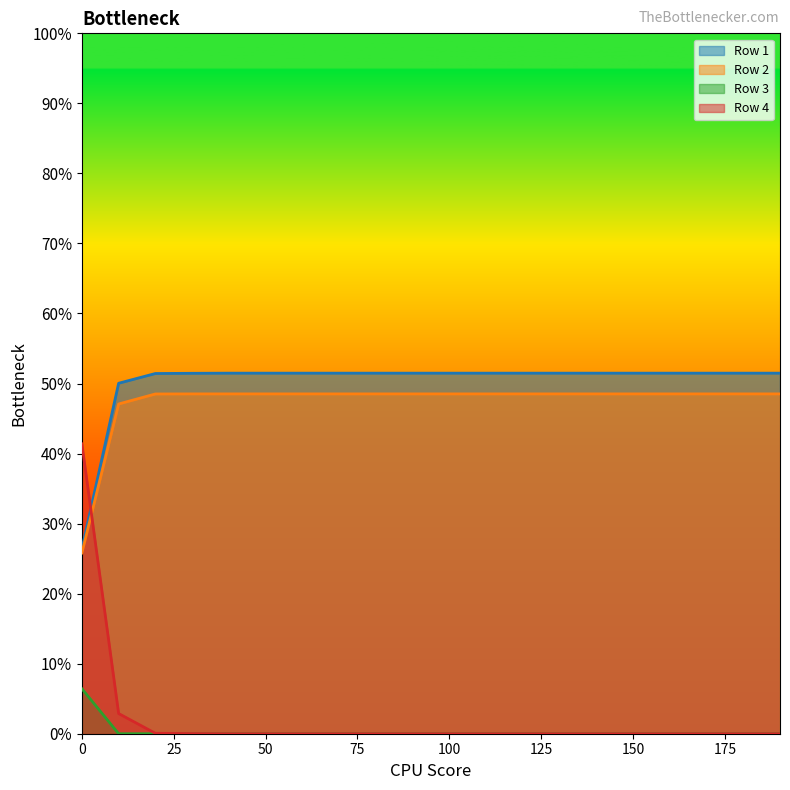

At how many categories does at least one series exceed 0?

20